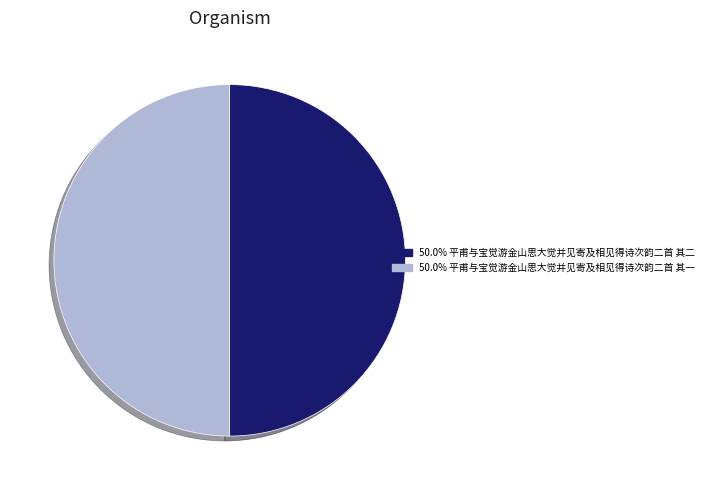

How many slices are in this pie chart?

2